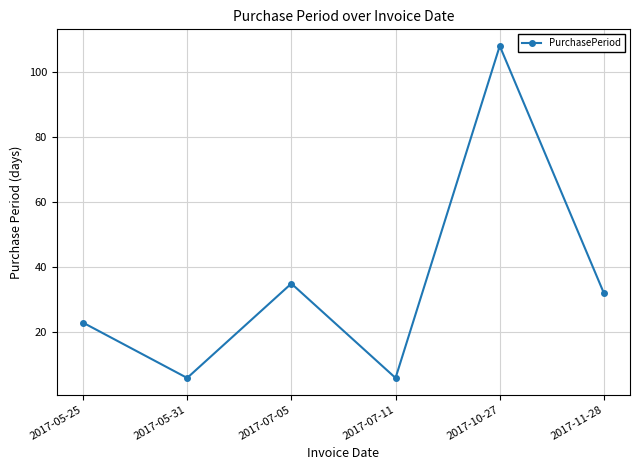

What is the change in value from 2017-05-31 to 2017-10-27?

+102